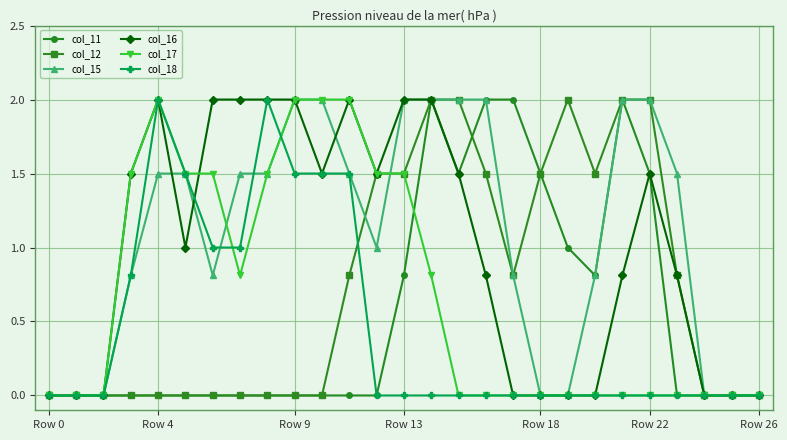

What is the maximum value shown in the chart?

2.0